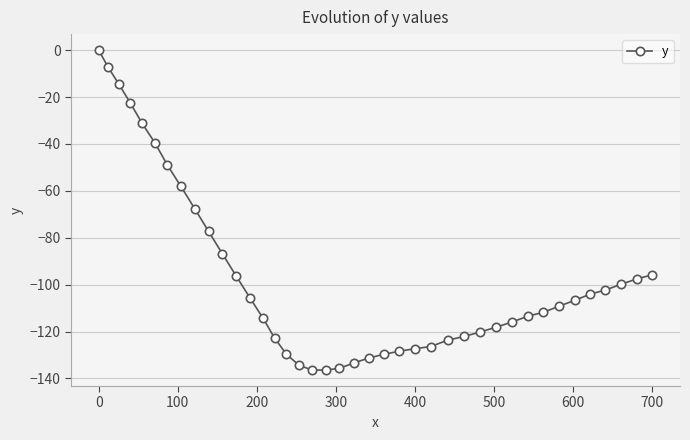

What is the difference between the maximum and minimum values?

136.4